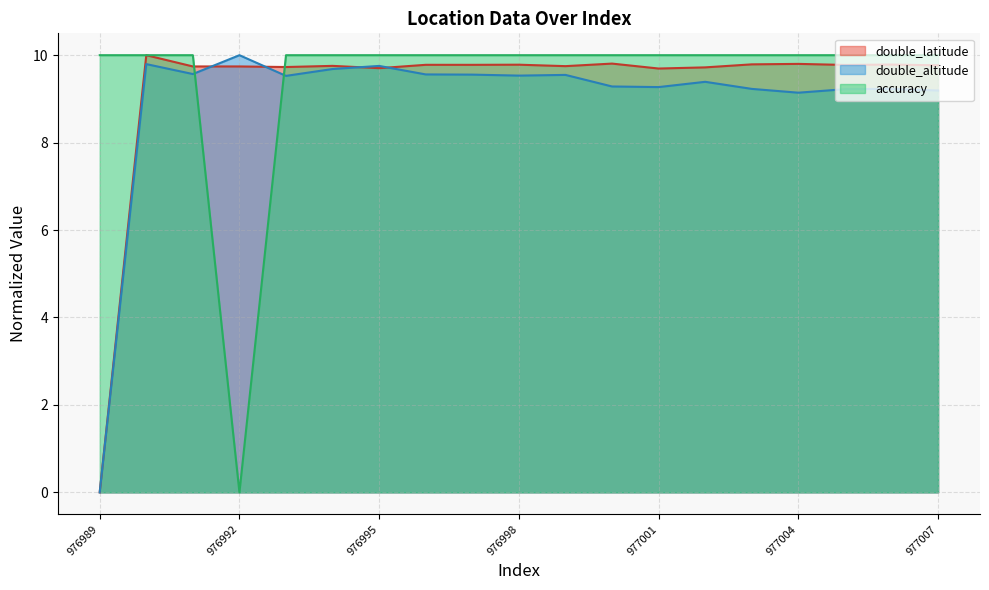

Where does the accuracy series first go above 9?

976989